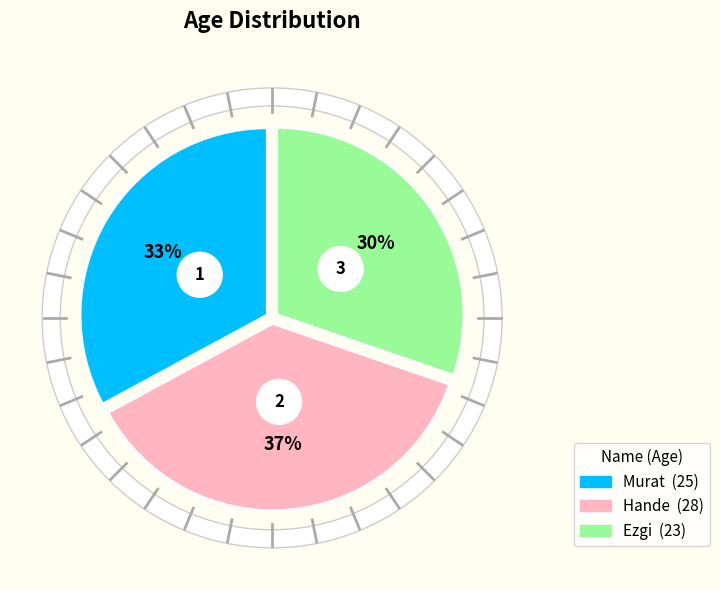

Is there a majority slice in this chart?

No